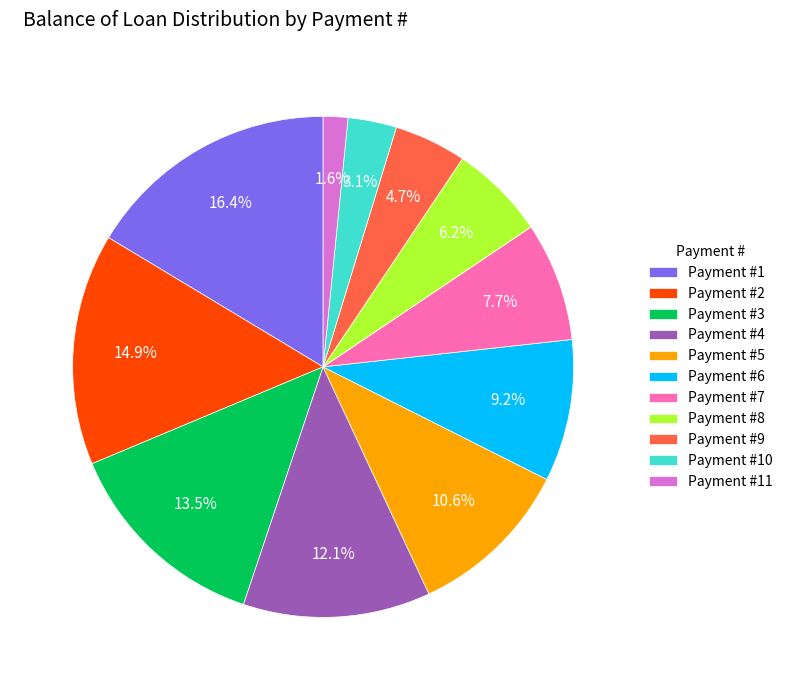

Count the number of slices in the pie.

11